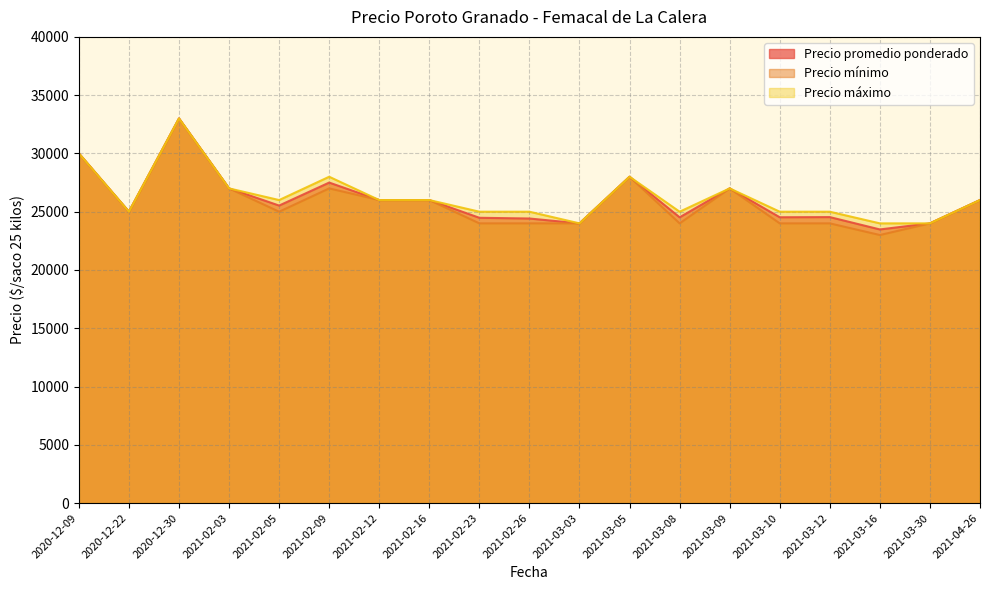

What is the total value across all series at 2021-03-10?

73524